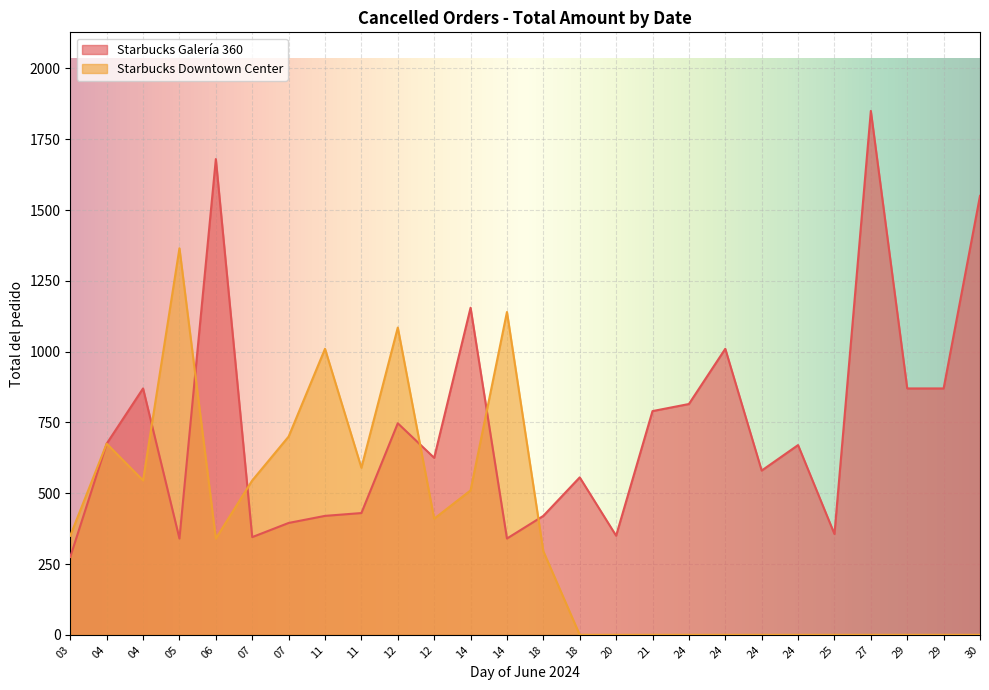

After their last crossing, which series has the higher values: Starbucks Downtown Center or Starbucks Galería 360?

Starbucks Galería 360